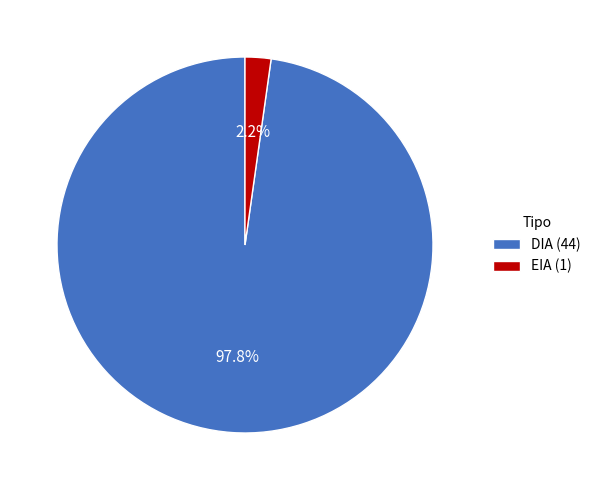

Does any single category account for the majority?

Yes